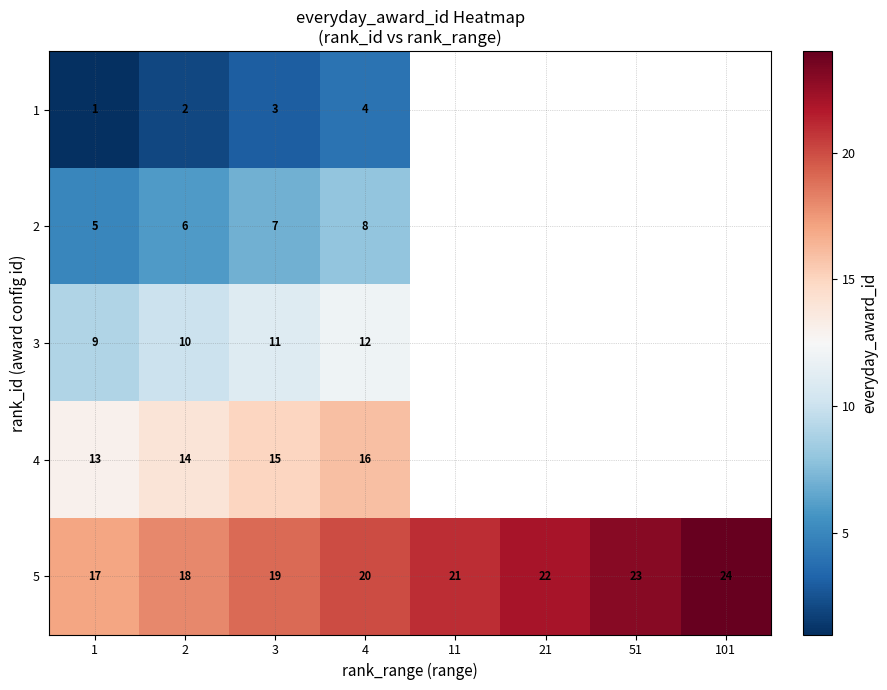

Is it true that 5 equals 20 at 4?

True